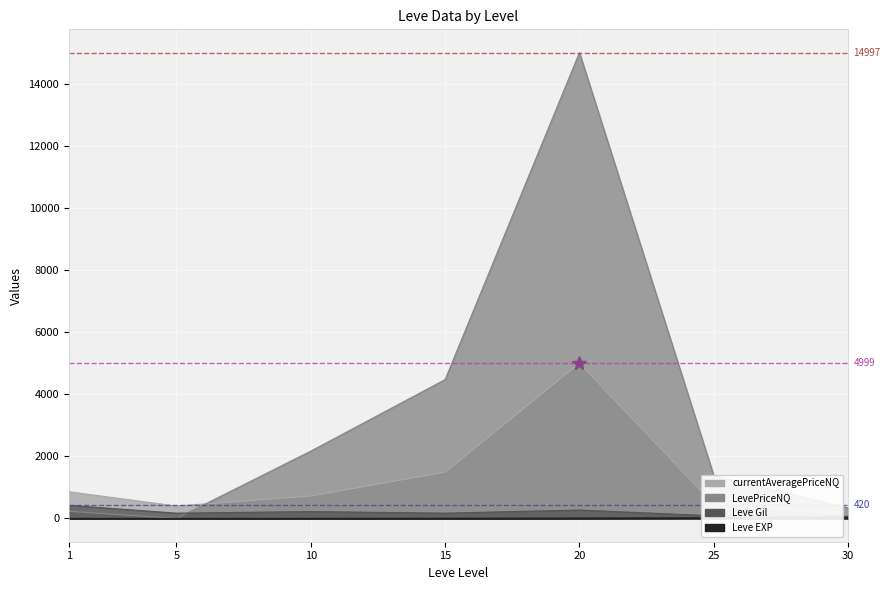

How many lines are shown in the chart?

3